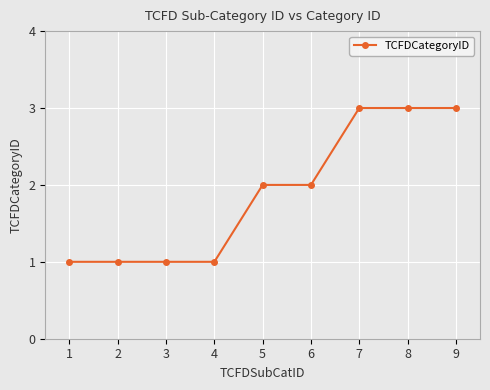

What is the minimum value shown in the chart?

1